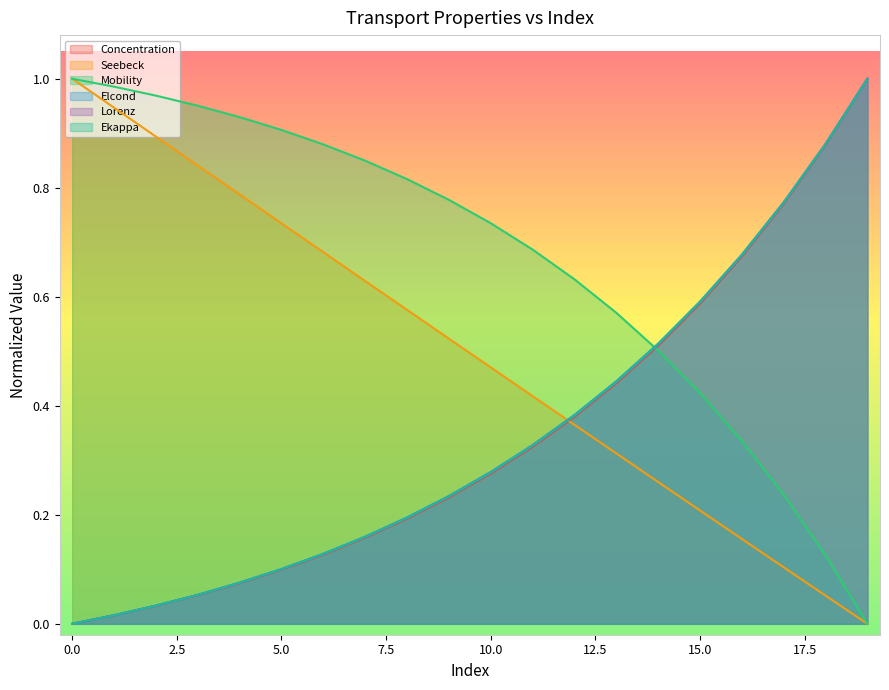

What is the sum of all Elcond values?

6.9